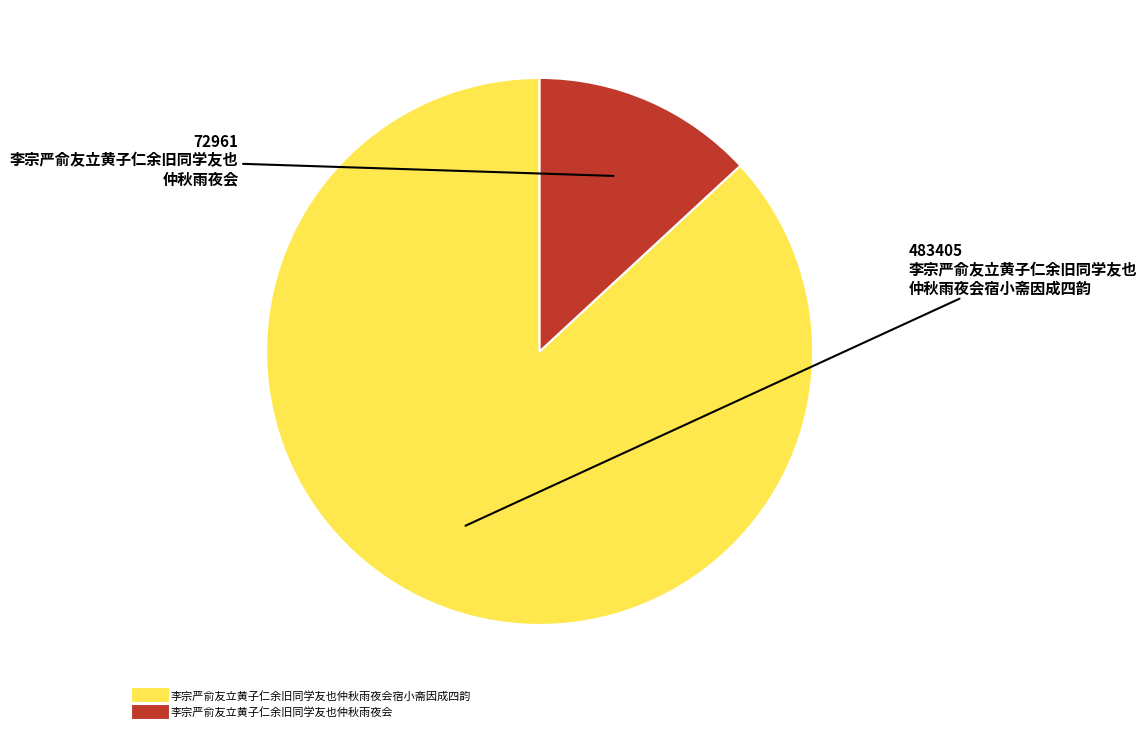

Is there a majority slice in this chart?

Yes